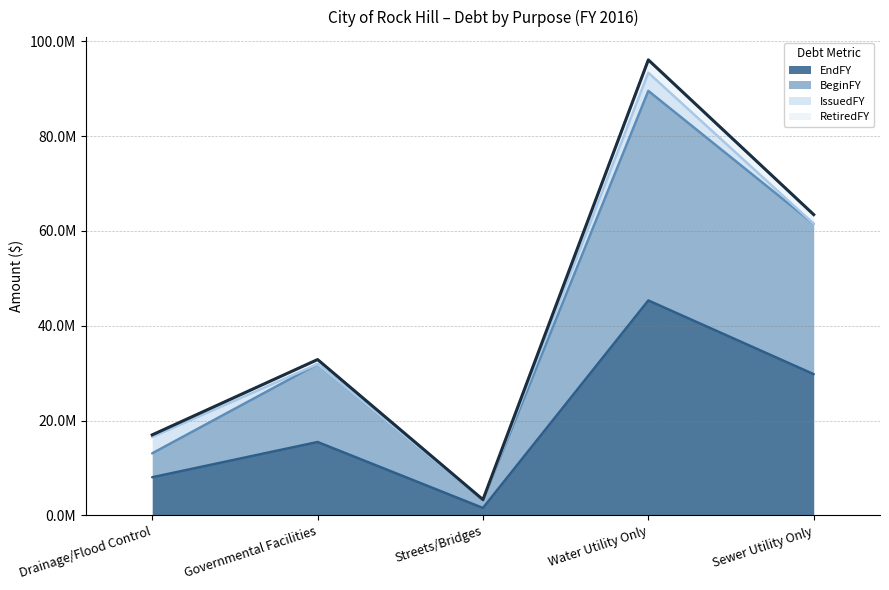

True or false: BeginFY has a value of 81562093 at Sewer Utility Only.

False